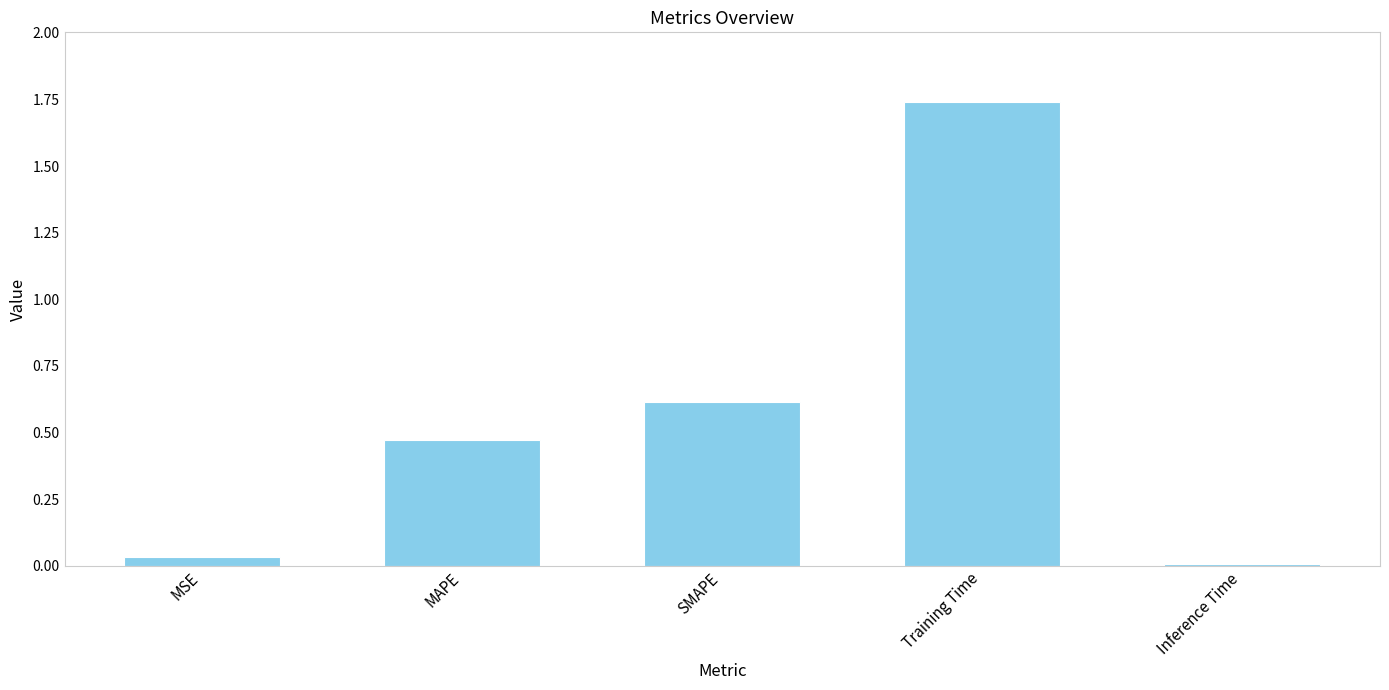

Which label corresponds to the largest value in the chart?

Training Time